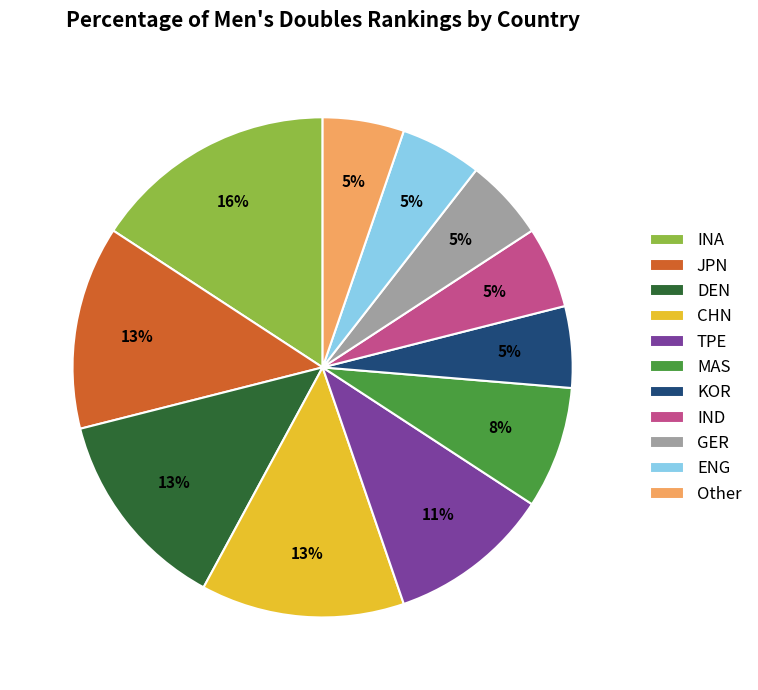

Which category has the biggest portion of the pie?

INA